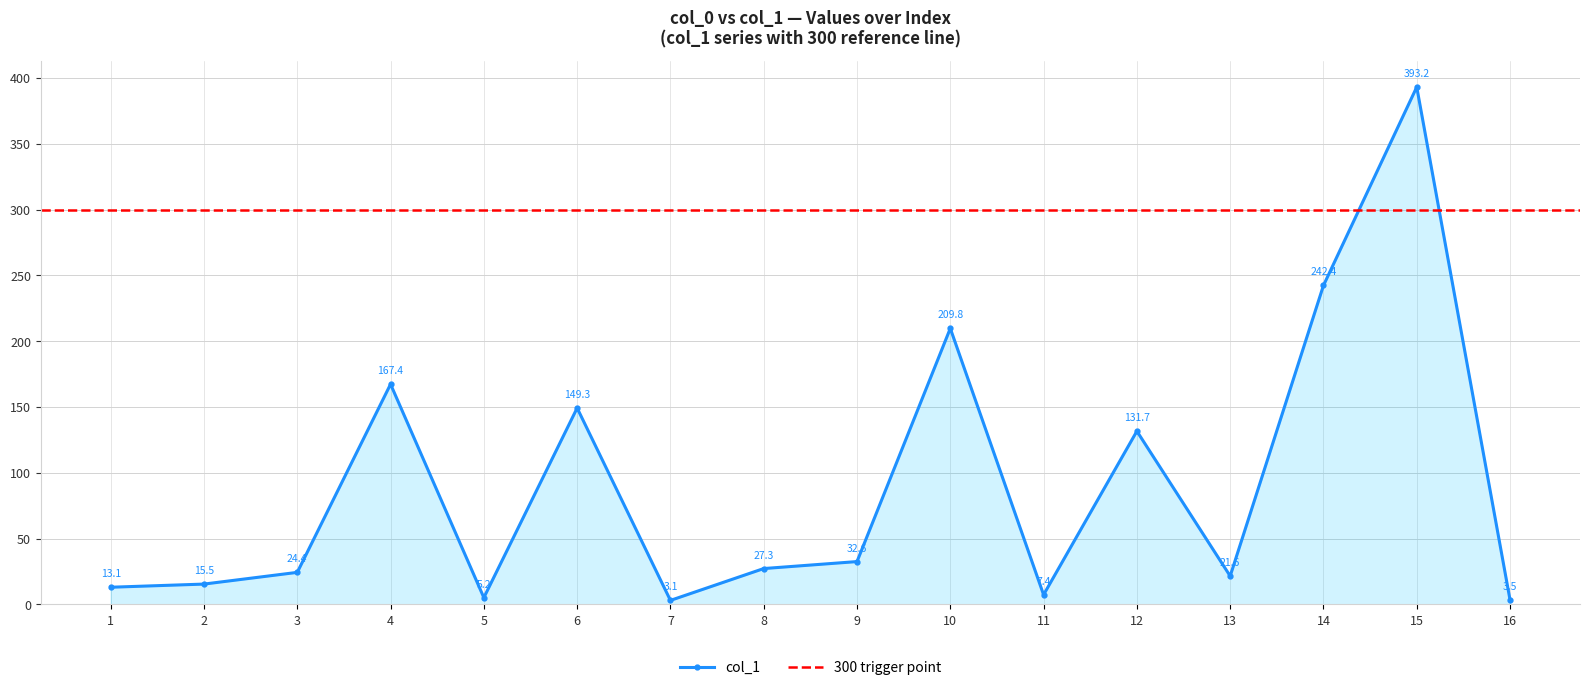

What is the value of the 11th point from the left?

7.4